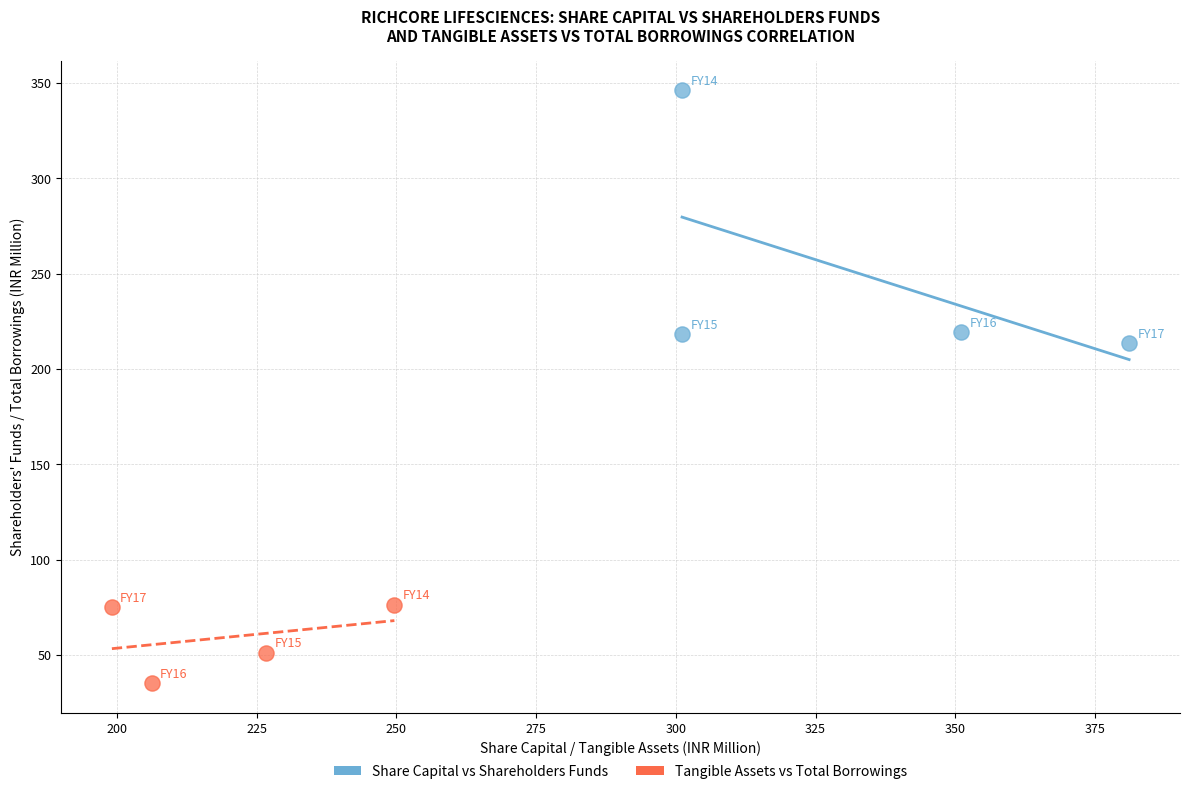

What are all the series names shown in the legend?

Share Capital vs Shareholders Funds, Tangible Assets vs Total Borrowings